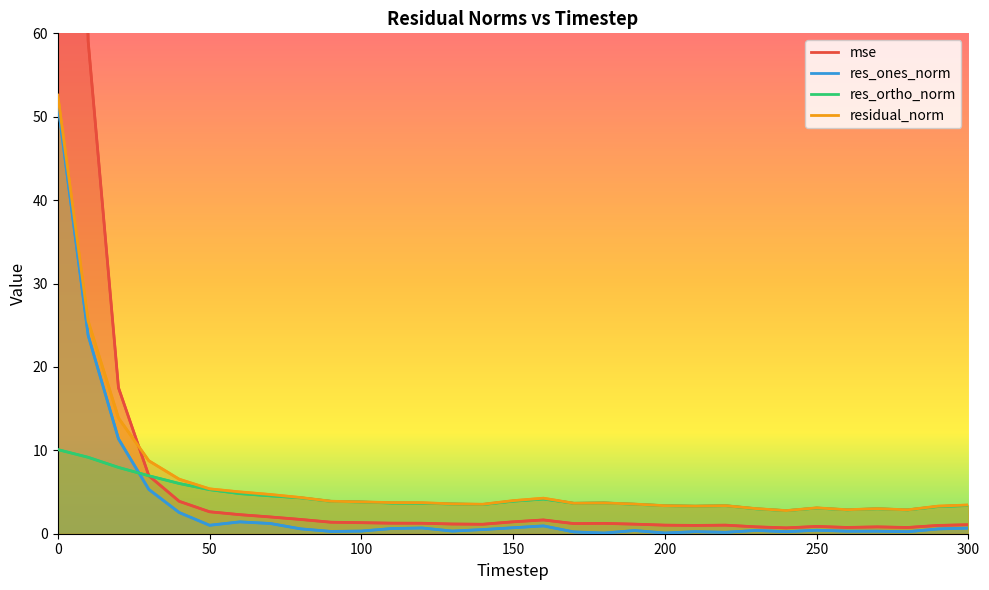

True or false: res_ortho_norm and res_ones_norm cross at least once.

True